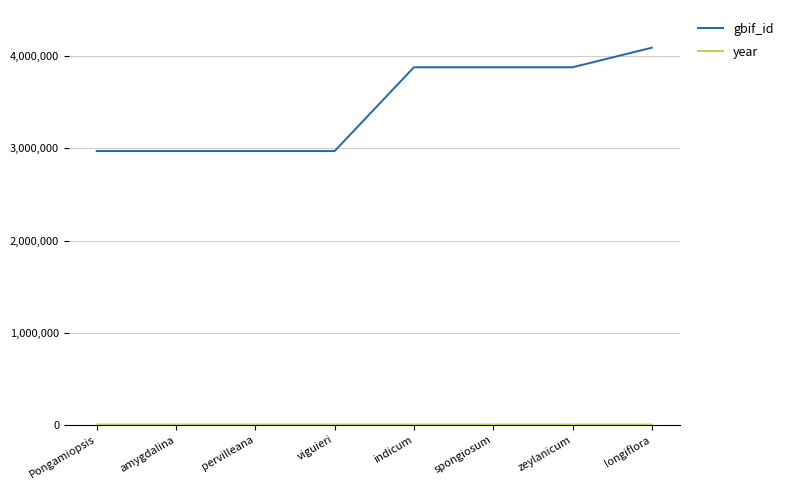

At which category does the chart reach its peak across all series?

longiflora